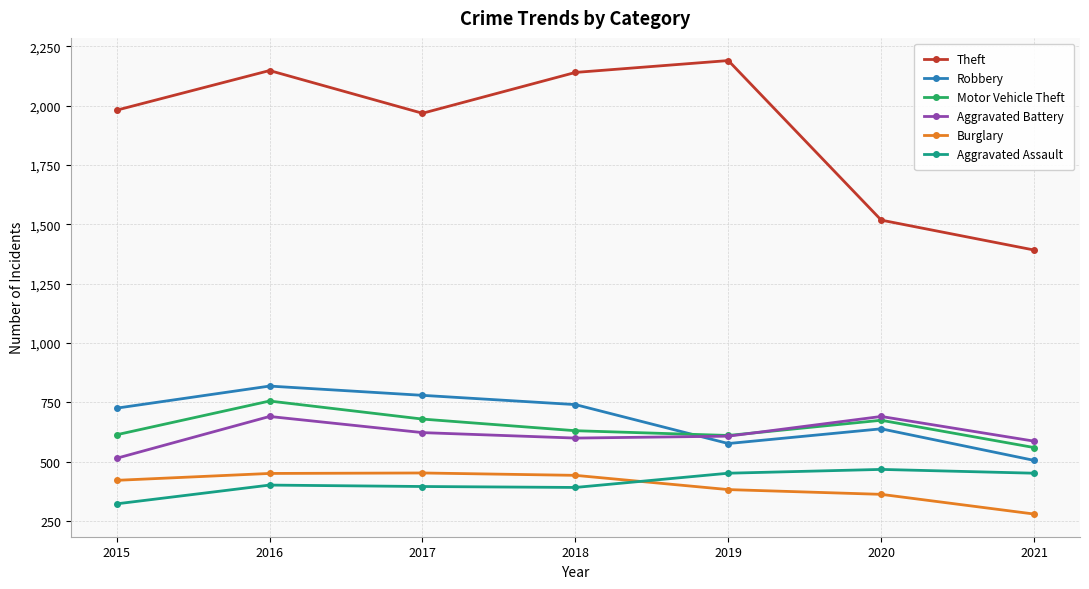

Does the chart display data point markers on the line(s)?

Yes